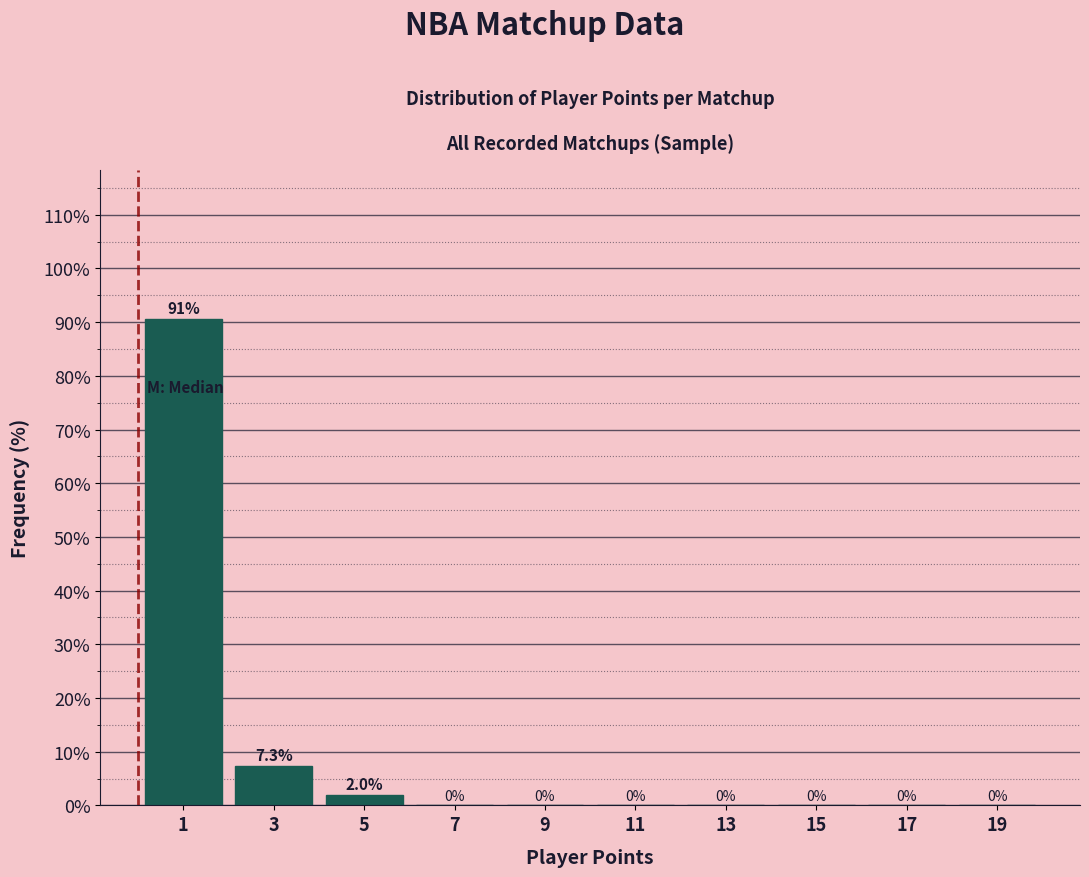

Which range on the x-axis has the tallest bar?

0 to 2